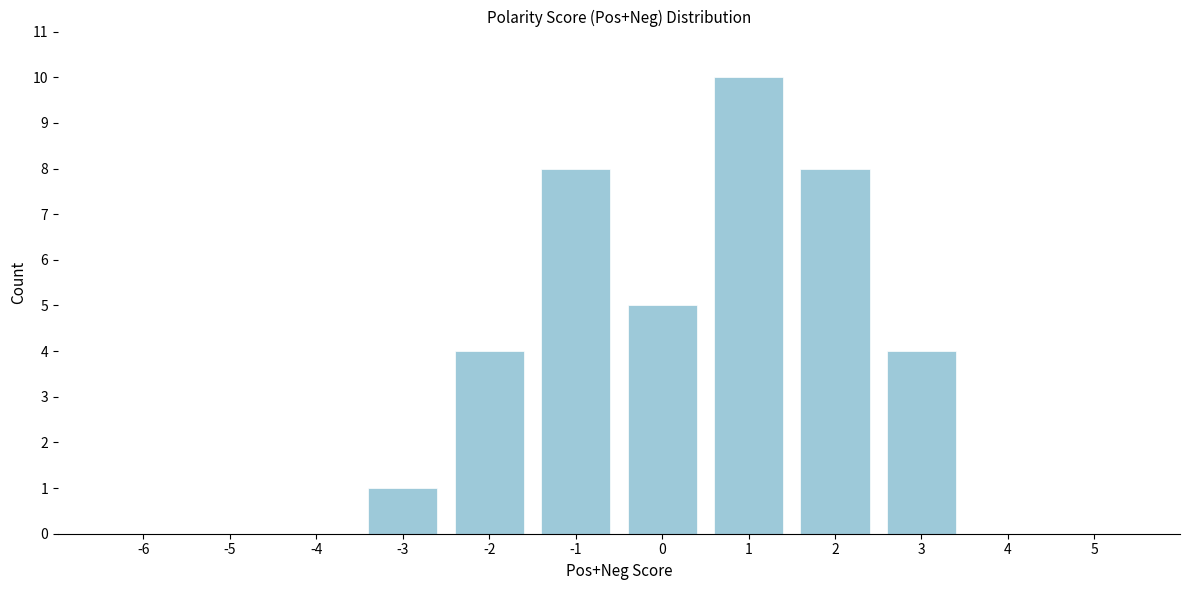

Reading right to left, what are all the values shown in this chart?

5=0	4=0	3=4	2=8	1=10	0=5	-1=8	-2=4	-3=1	-4=0	-5=0	-6=0